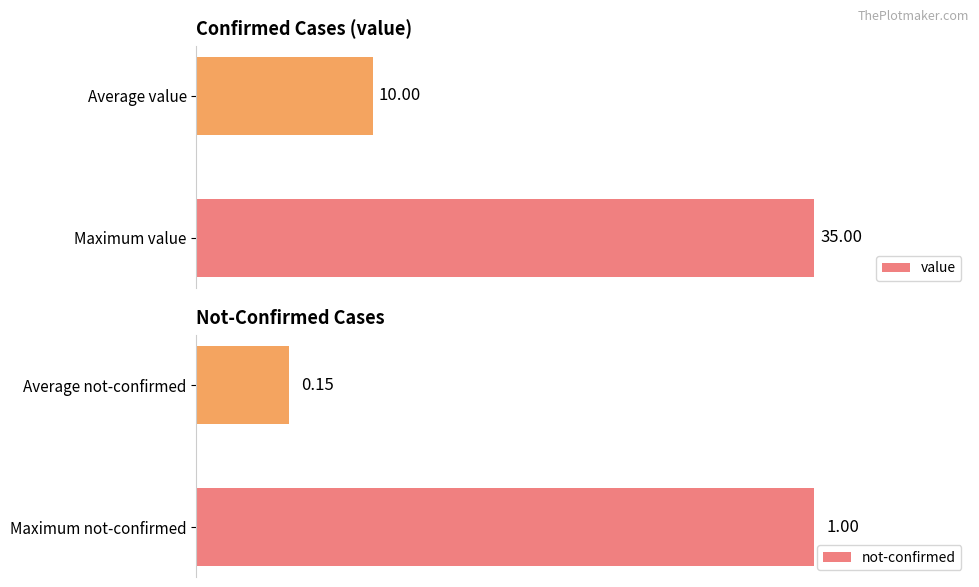

At 5, list the series in order from smallest to largest.

not-confirmed, value